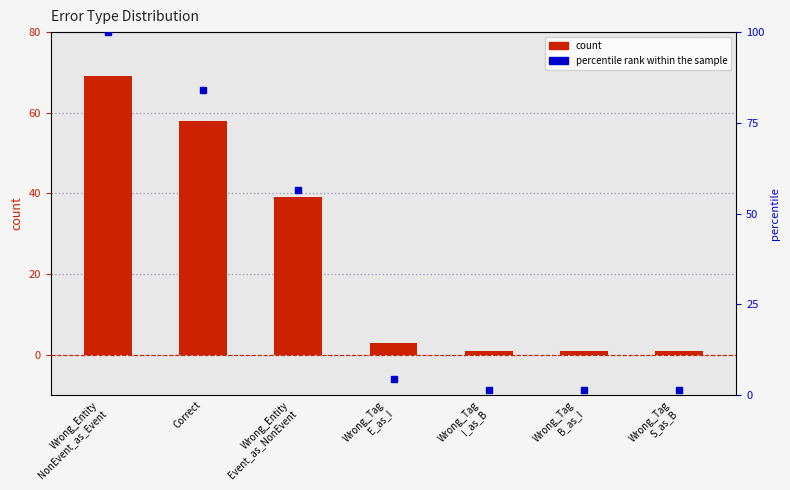

At which label is the value closest to 35?

Wrong_Entity
Event_as_NonEvent